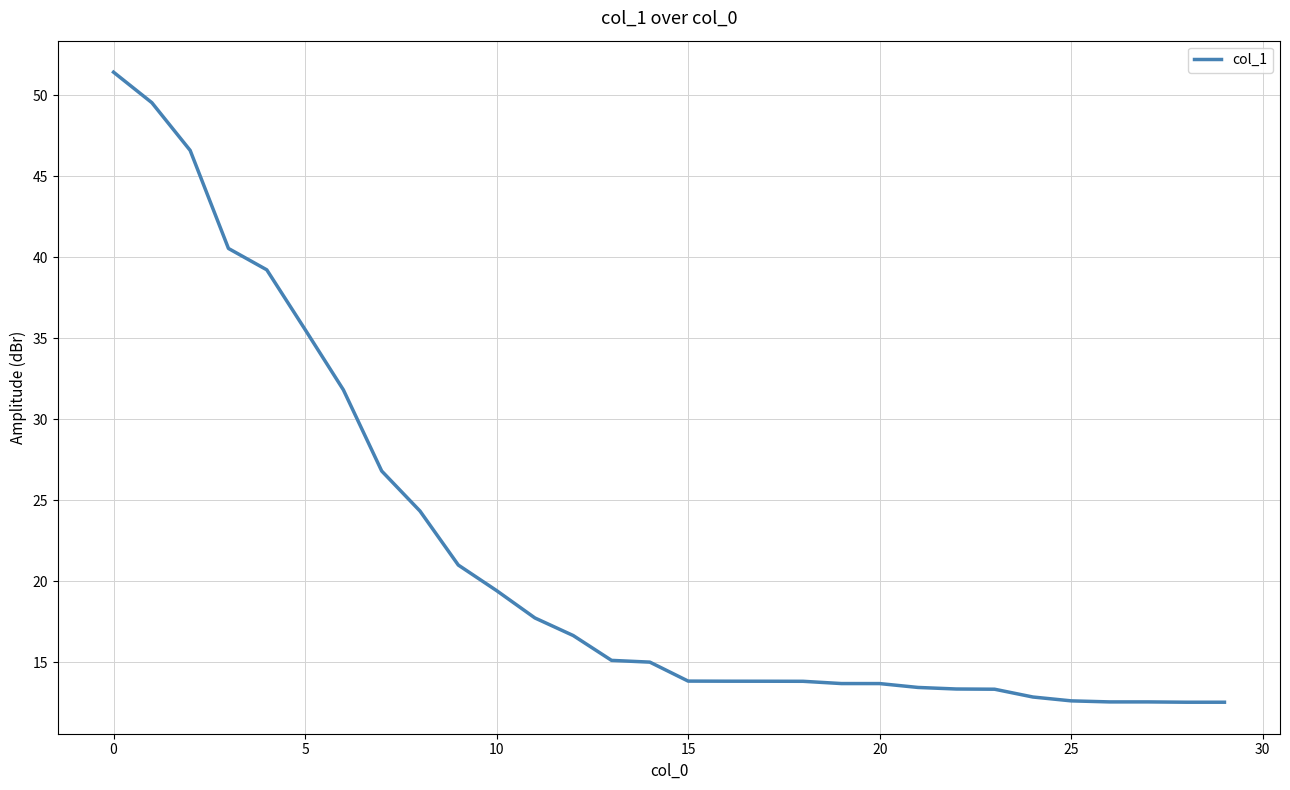

Does the chart have visible grid lines?

Yes